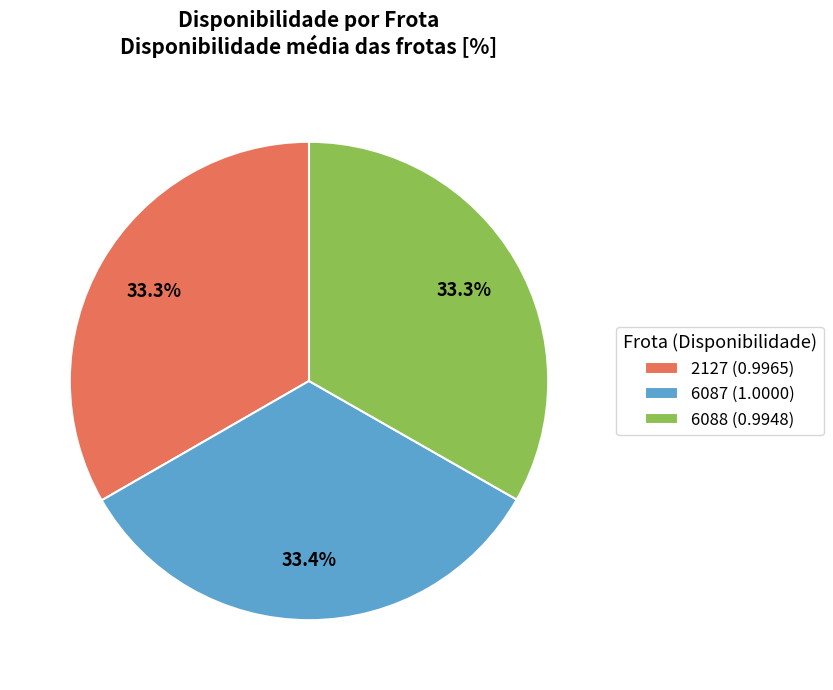

How much of the chart is everything except 6088?

66.7%